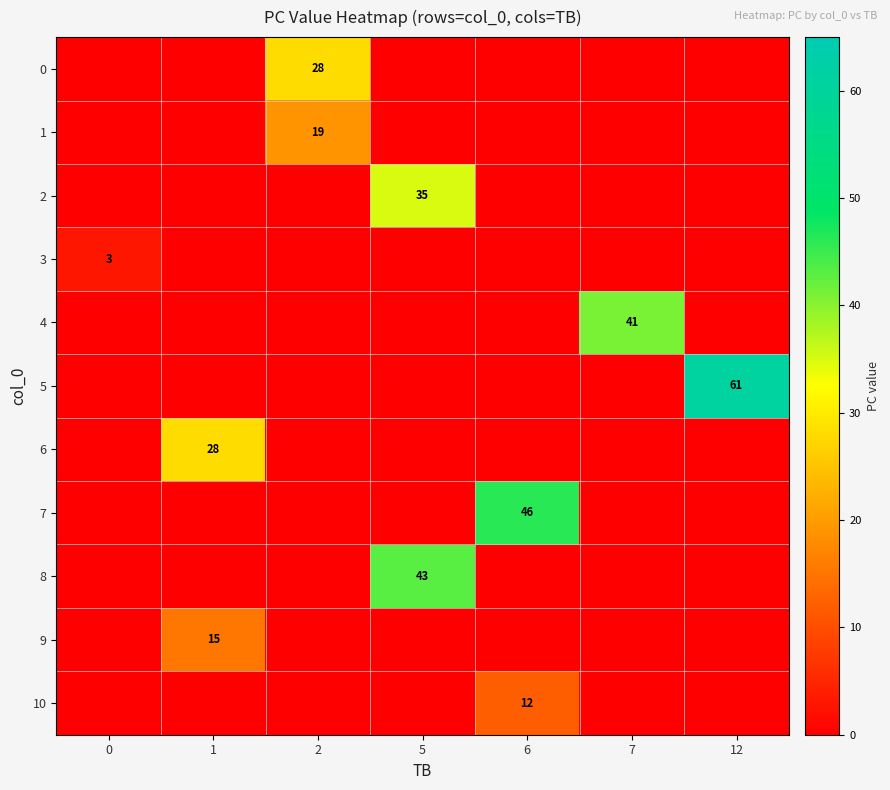

The value of 2 at 6 is 0. True or false?

True